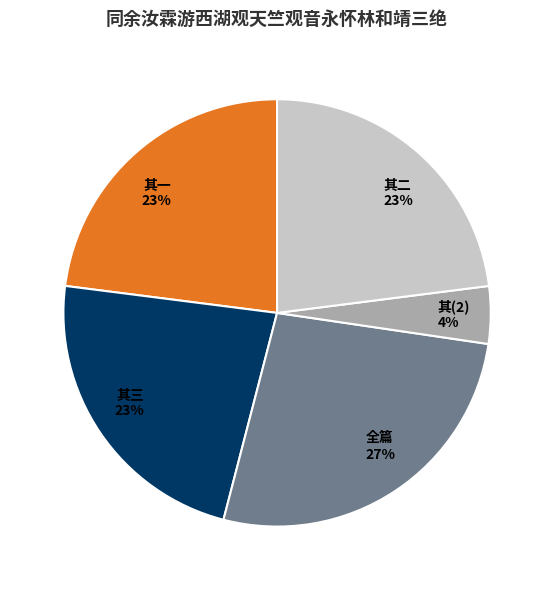

To the nearest percent, what is the average slice percentage?

20%